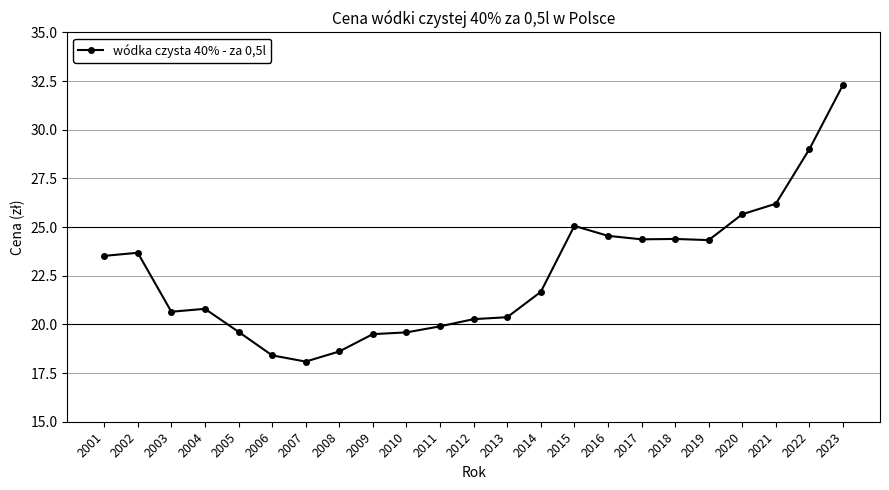

True or false: the data shows 12.0 at 2022.

False